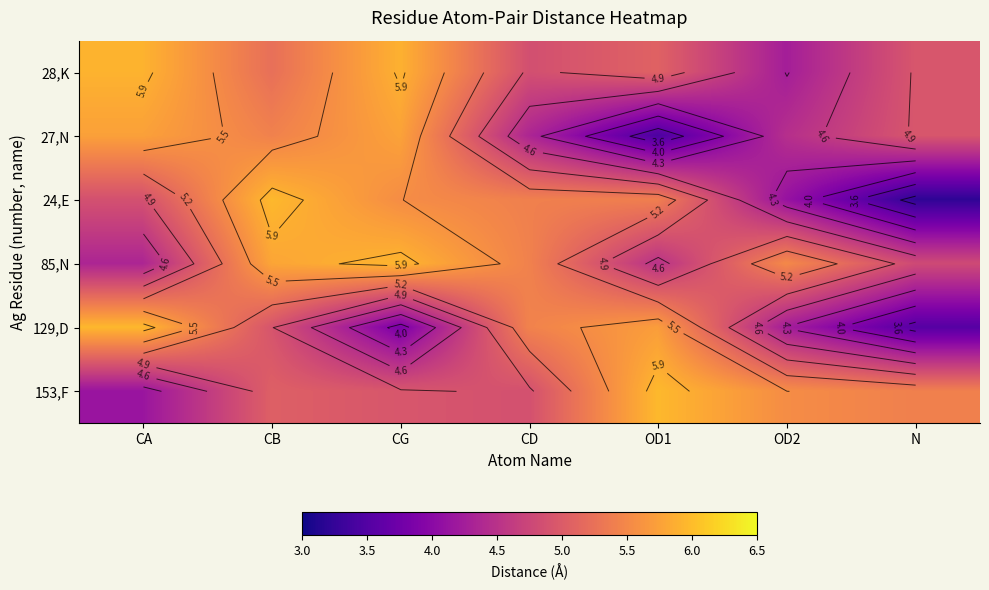

What is the spread (max minus min) of values at OD1?

2.5